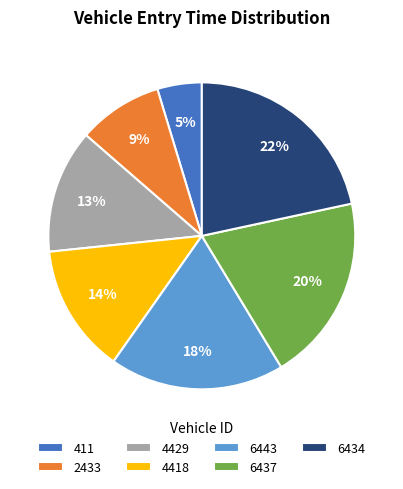

Between 411 and 6443, which is larger?

6443